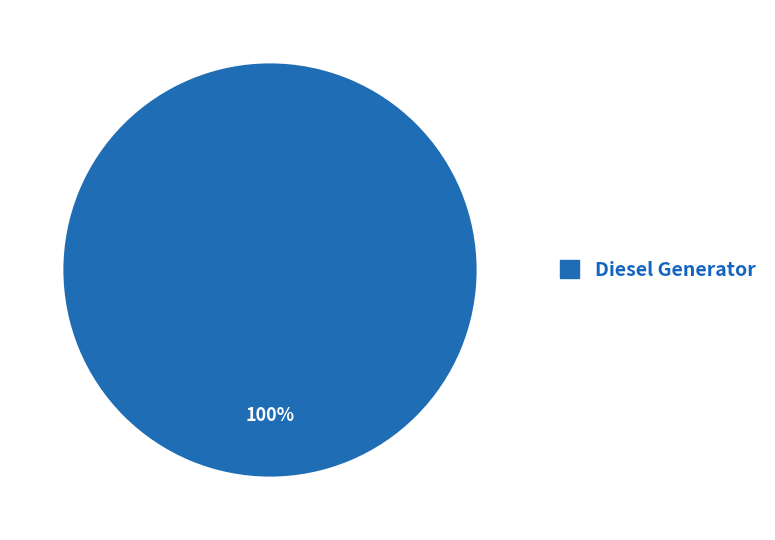

Is there any slice that represents more than half of the pie?

Yes